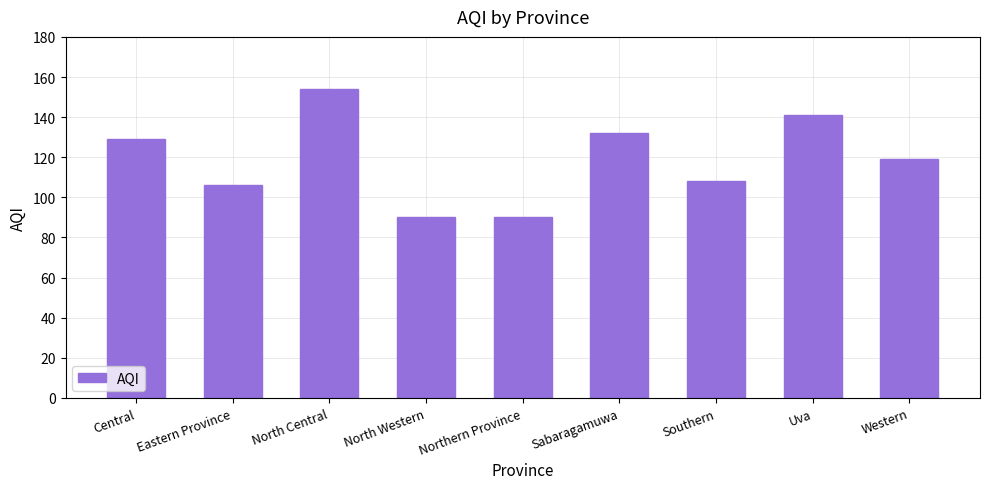

Which category has the highest value across all series?

North Central